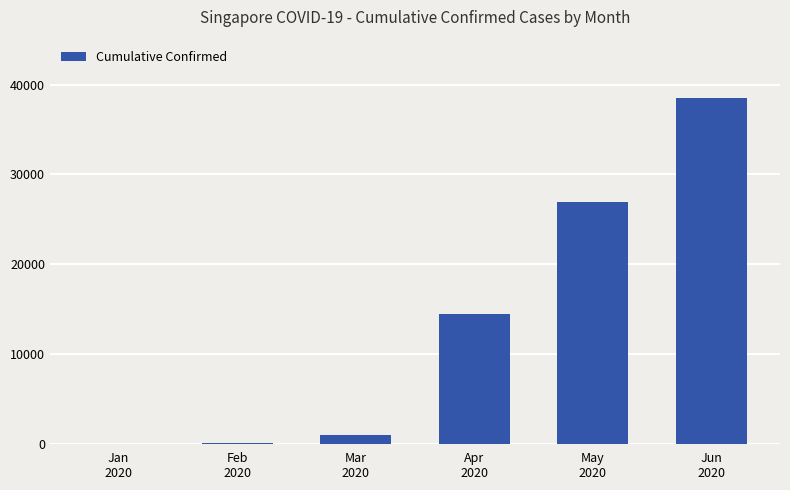

What is the difference between the values at Mar
2020 and May
2020?

25891